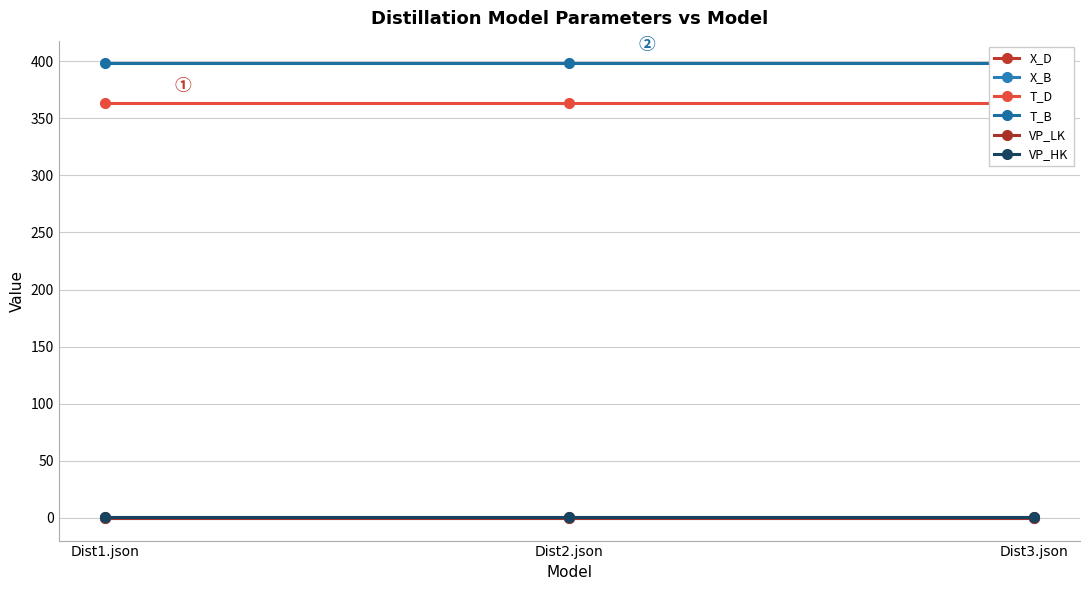

What are all the series names shown in the legend?

X_D, X_B, T_D, T_B, VP_LK, VP_HK